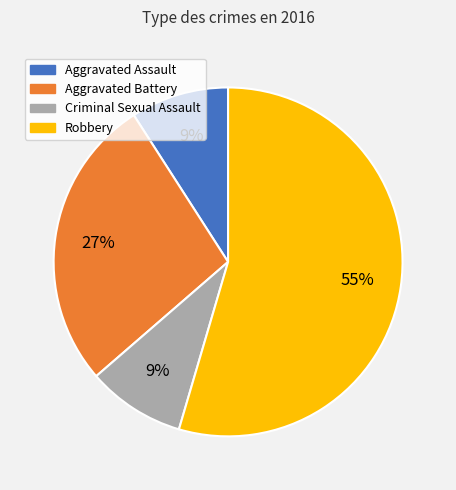

What is the largest slice in the pie chart?

Robbery